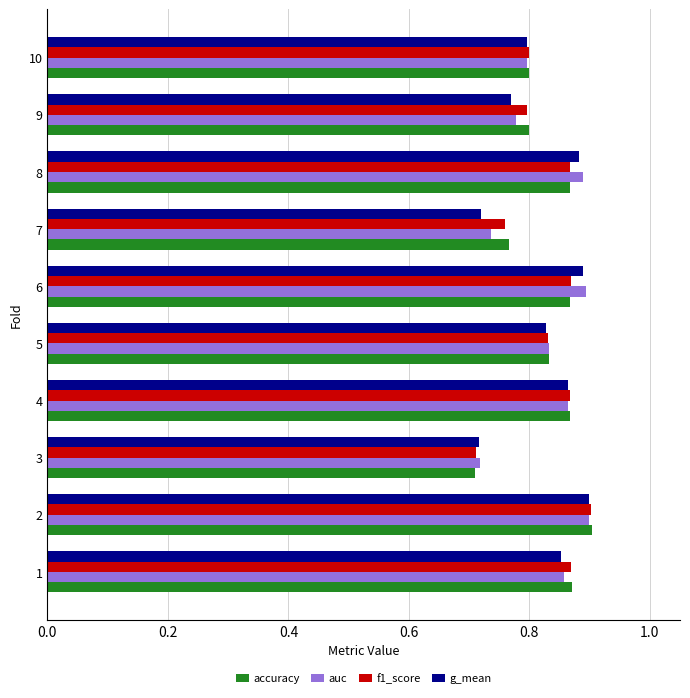

Is the value of g_mean at 2 greater than the value of f1_score at 4?

Yes